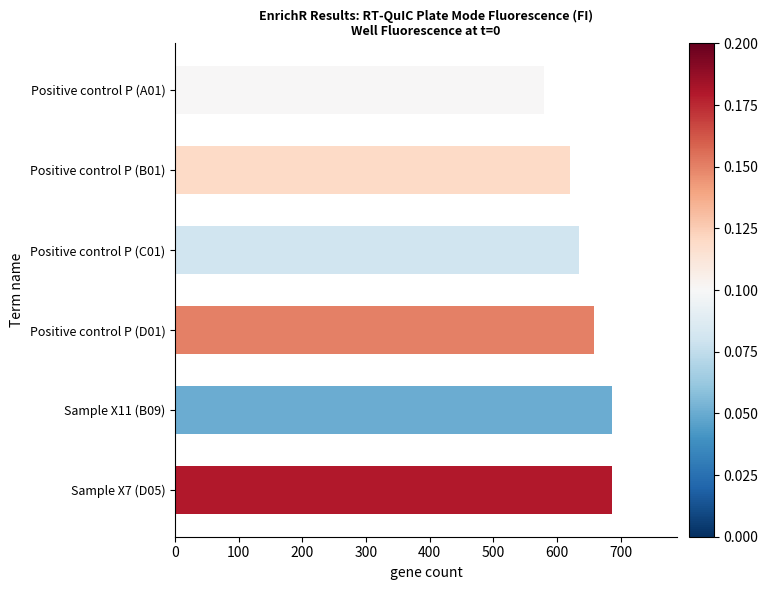

Which has a higher value, Sample X7 (D05) or Positive control P (D01)?

Sample X7 (D05)